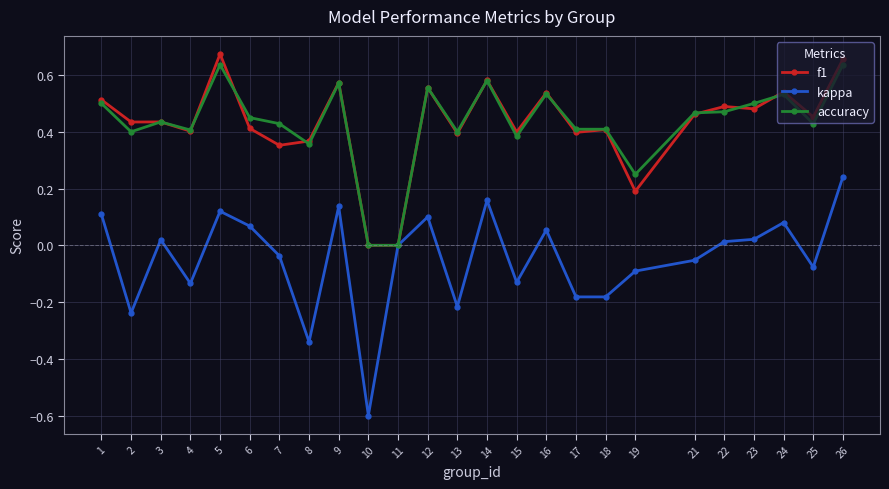

True or false: kappa has more than 1 interior local peaks.

True